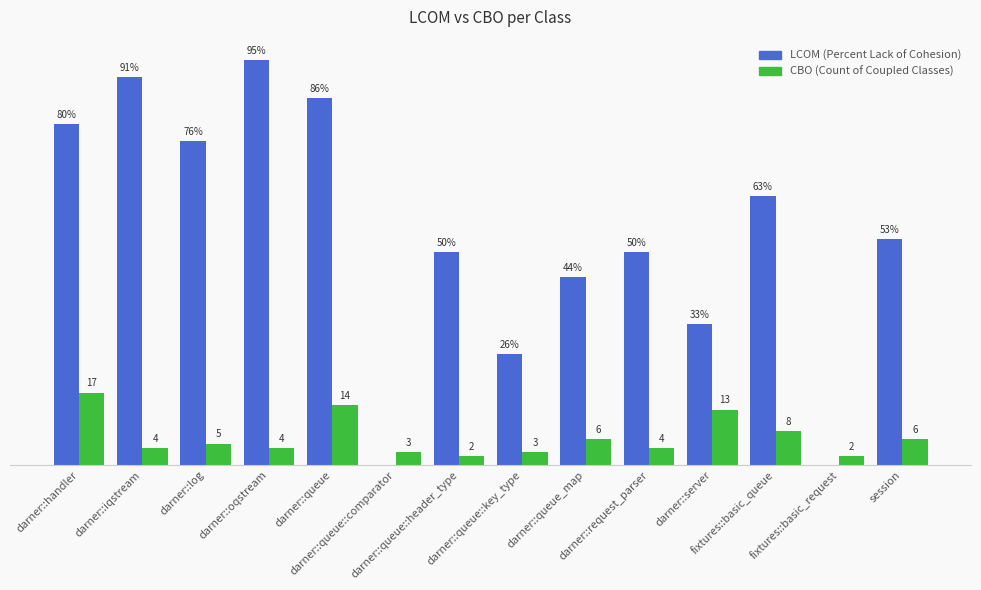

Which series has the largest total across all categories?

LCOM (Percent Lack of Cohesion)